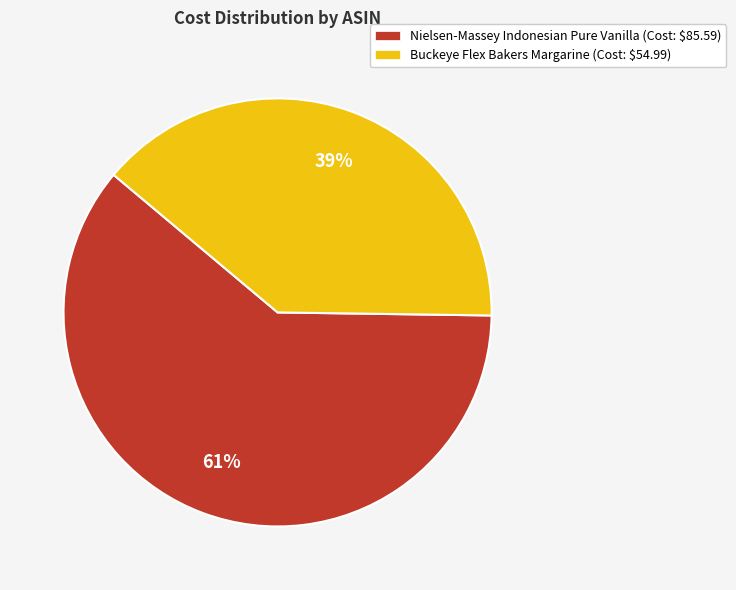

To the nearest percent, what is the average slice percentage?

50%